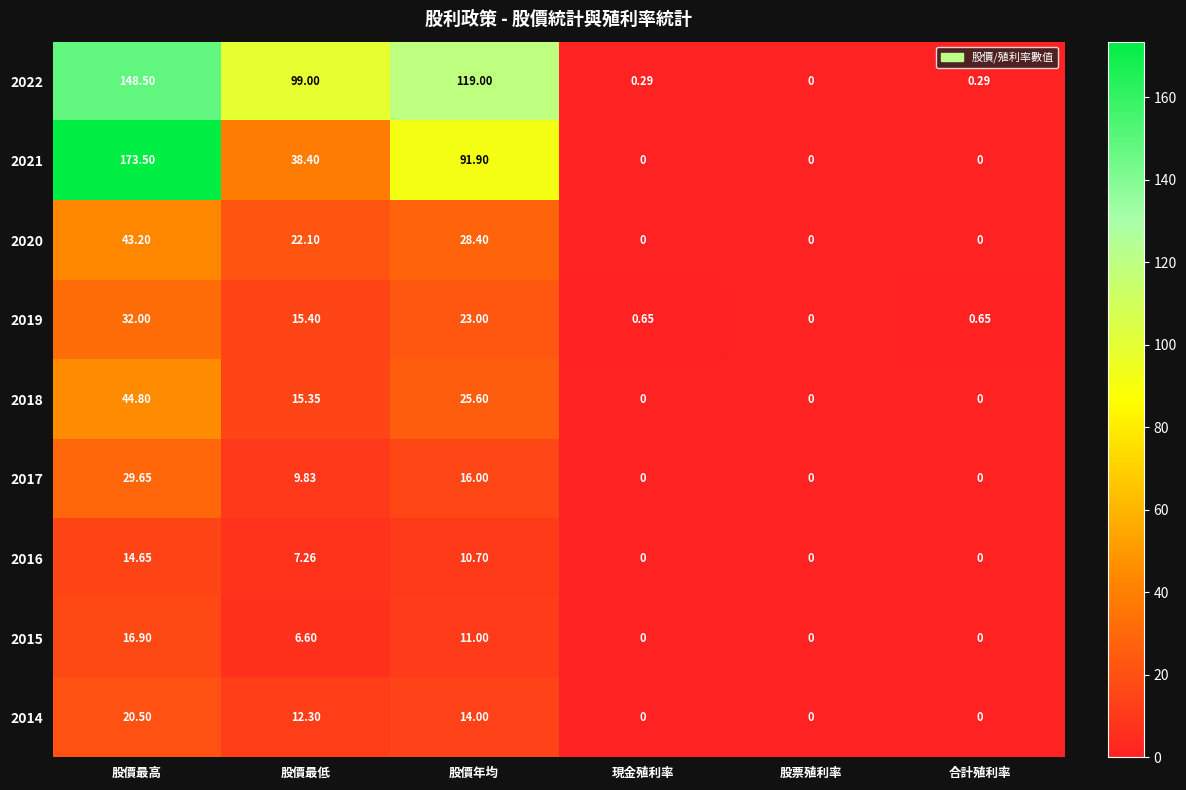

Where is 2016 nearest to the value 7?

股價最低